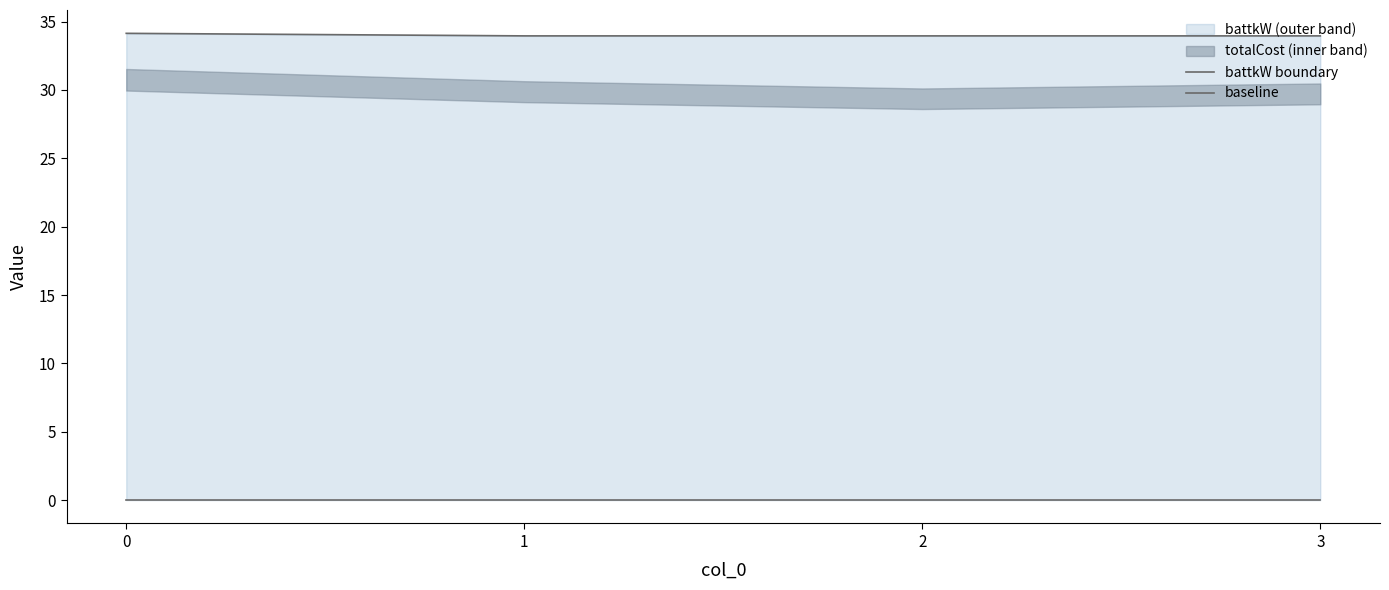

Which series has the largest total across all categories?

battkW boundary